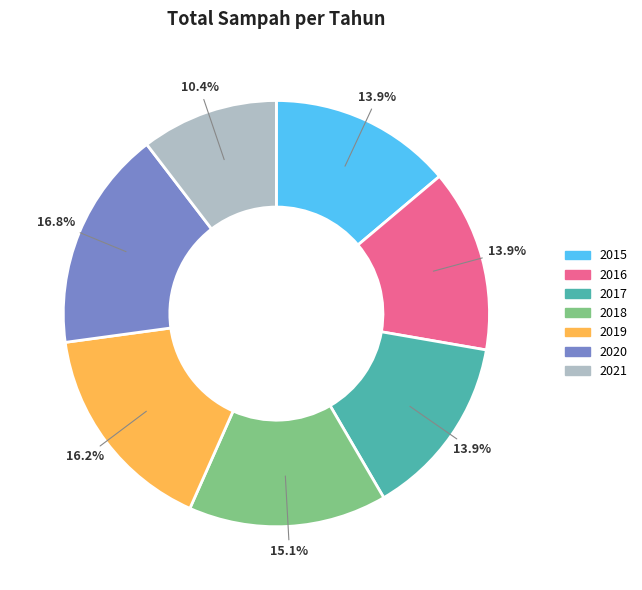

To the nearest percent, what portion does 2021 represent?

10%